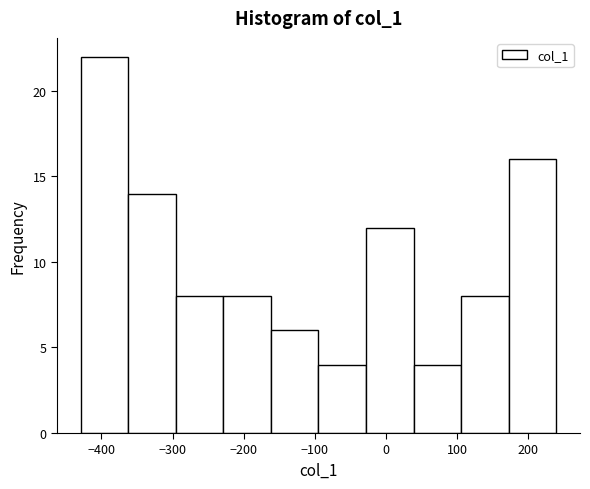

Reading left to right, transcribe this chart: for each bar, give the range it covers on the x-axis and its height. Neither the bar edges nor the heights are printed on the chart, so give them approximately, as read against the axes.

-430 to -360: 22
-360 to -300: 14
-300 to -230: 8
-230 to -160: 8
-160 to -90: 6
-90 to -30: 4
-30 to 40: 12
40 to 110: 4
110 to 170: 8
170 to 240: 16